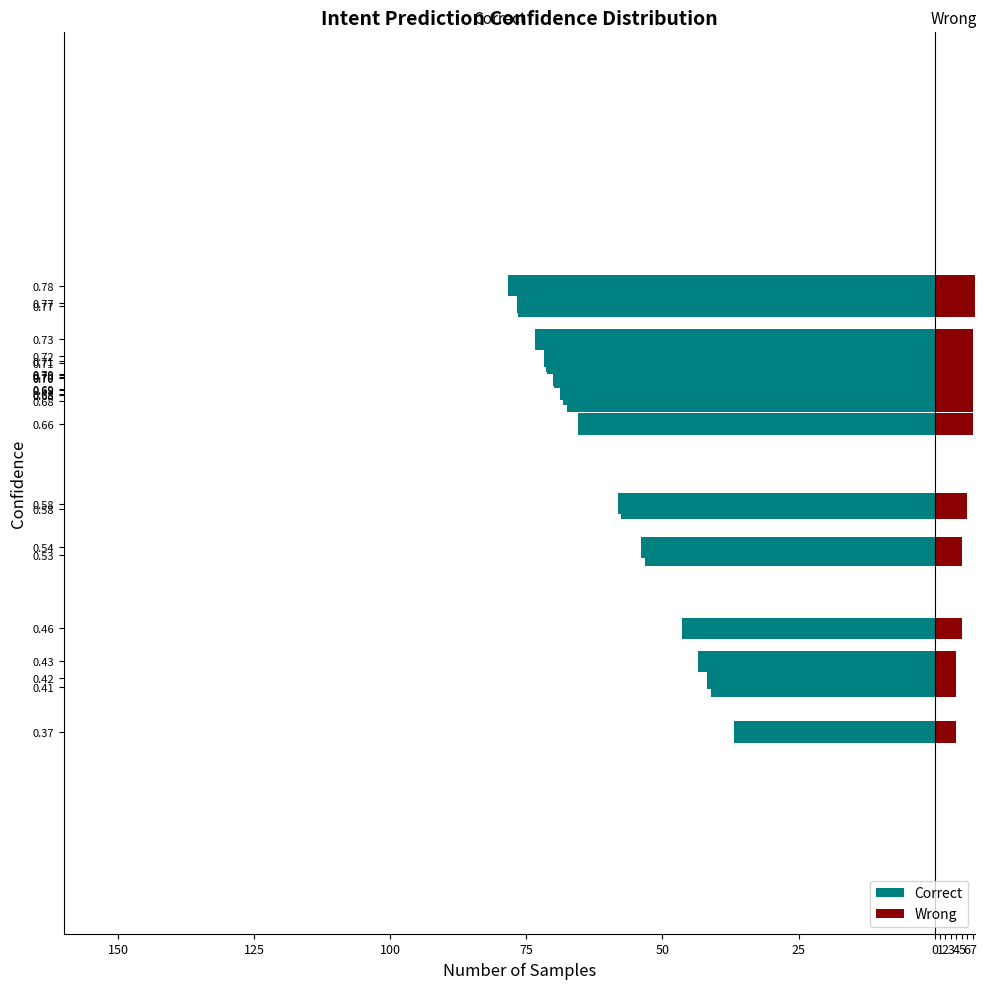

True or false: Correct has a value of -9.3 at 0.43.

False